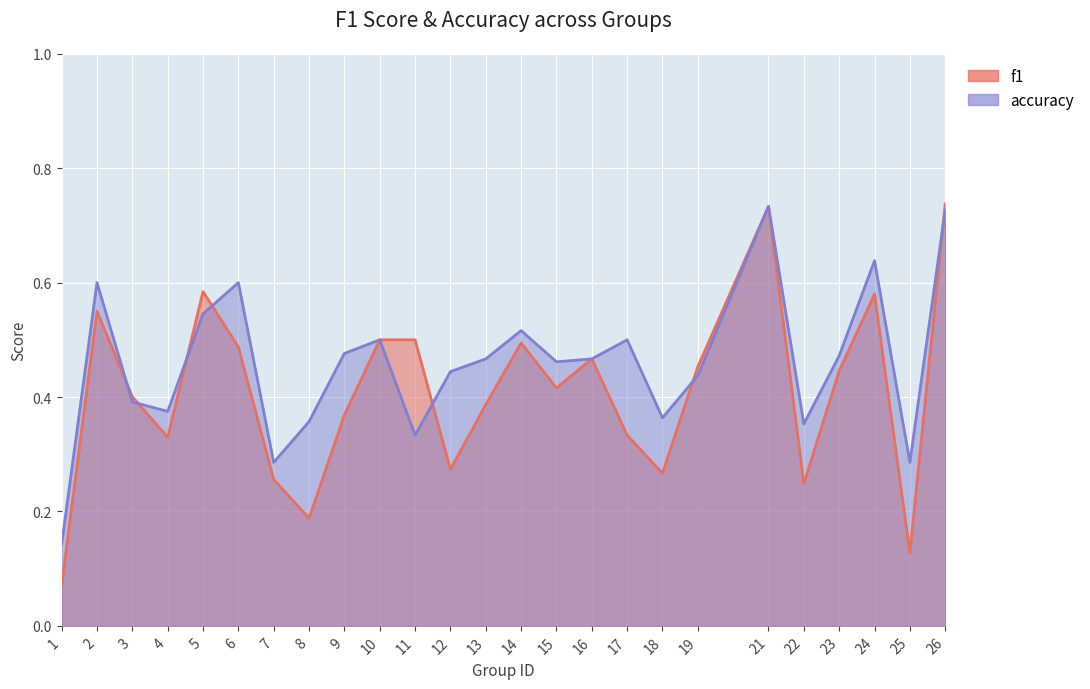

Where is f1 nearest to the value 0?

1